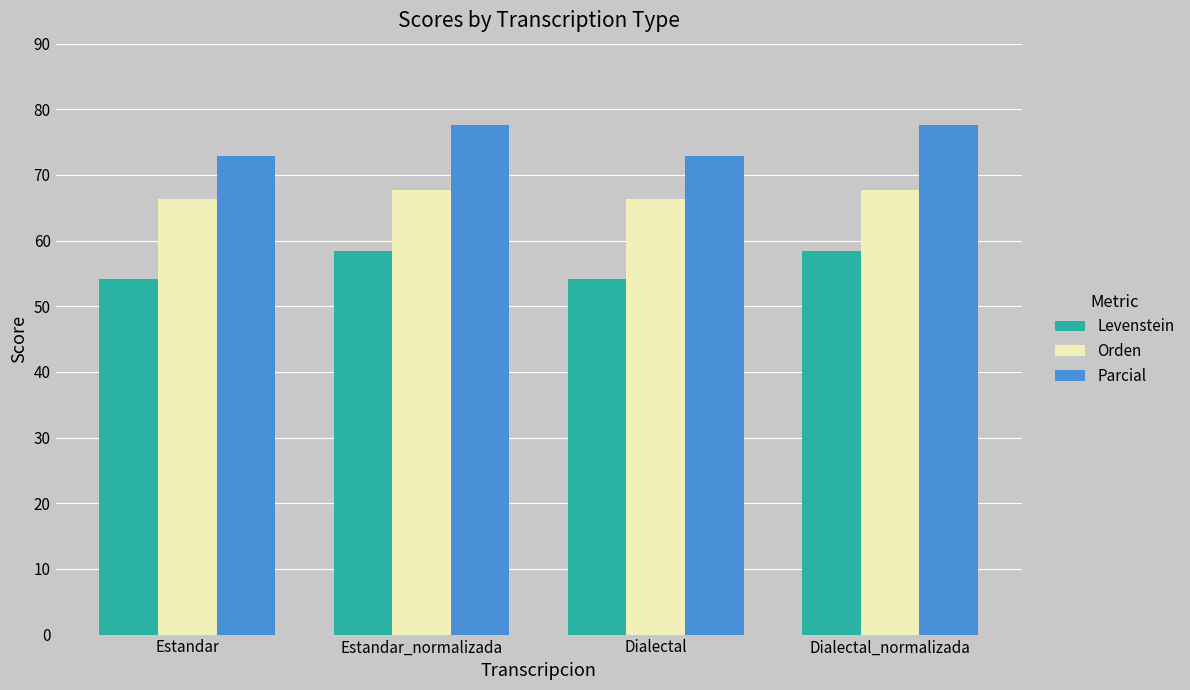

What is the difference between the highest and lowest values at Dialectal_normalizada?

19.2